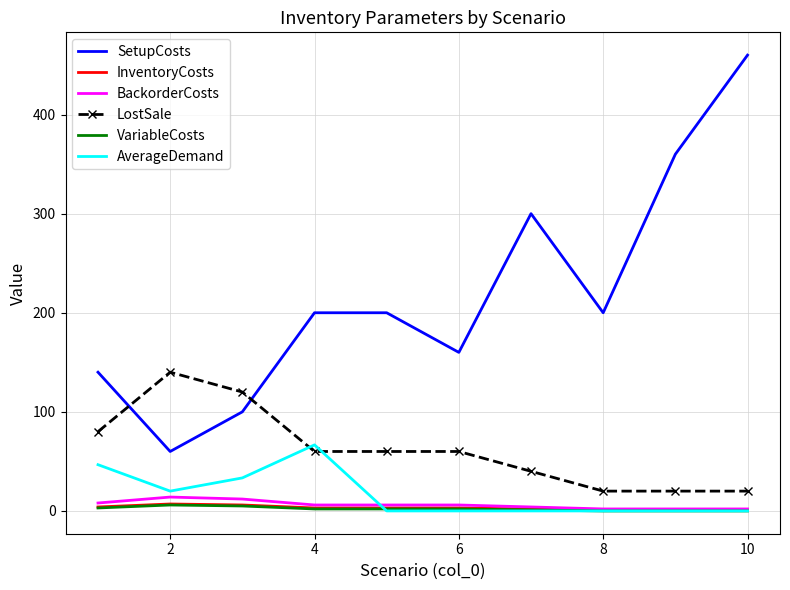

Which series has the widest spread of values?

SetupCosts